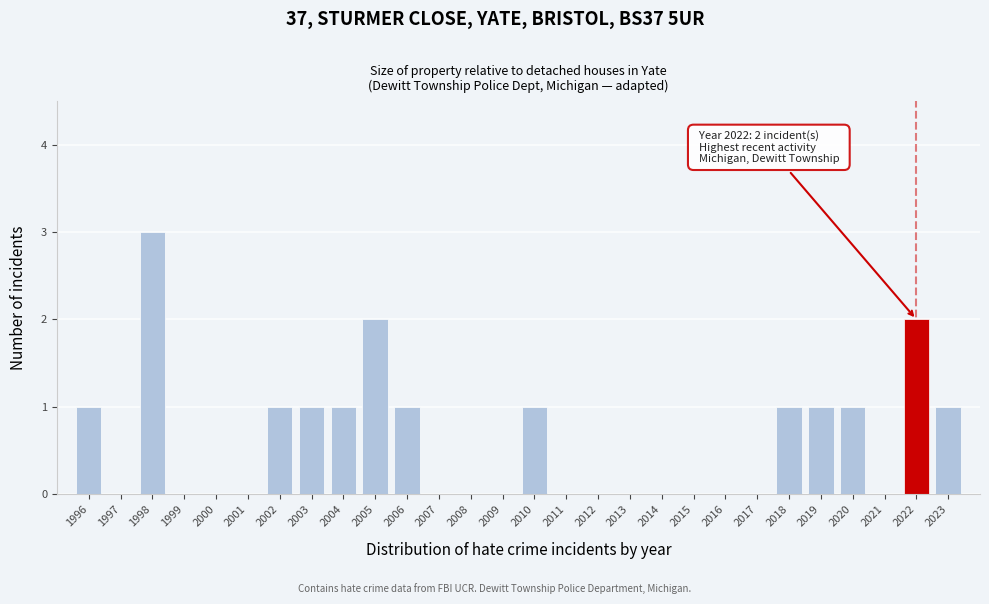

Reading right to left, list all the values displayed in this chart.

2023=1	2022=2	2021=0	2020=1	2019=1	2018=1	2017=0	2016=0	2015=0	2014=0	2013=0	2012=0	2011=0	2010=1	2009=0	2008=0	2007=0	2006=1	2005=2	2004=1	2003=1	2002=1	2001=0	2000=0	1999=0	1998=3	1997=0	1996=1